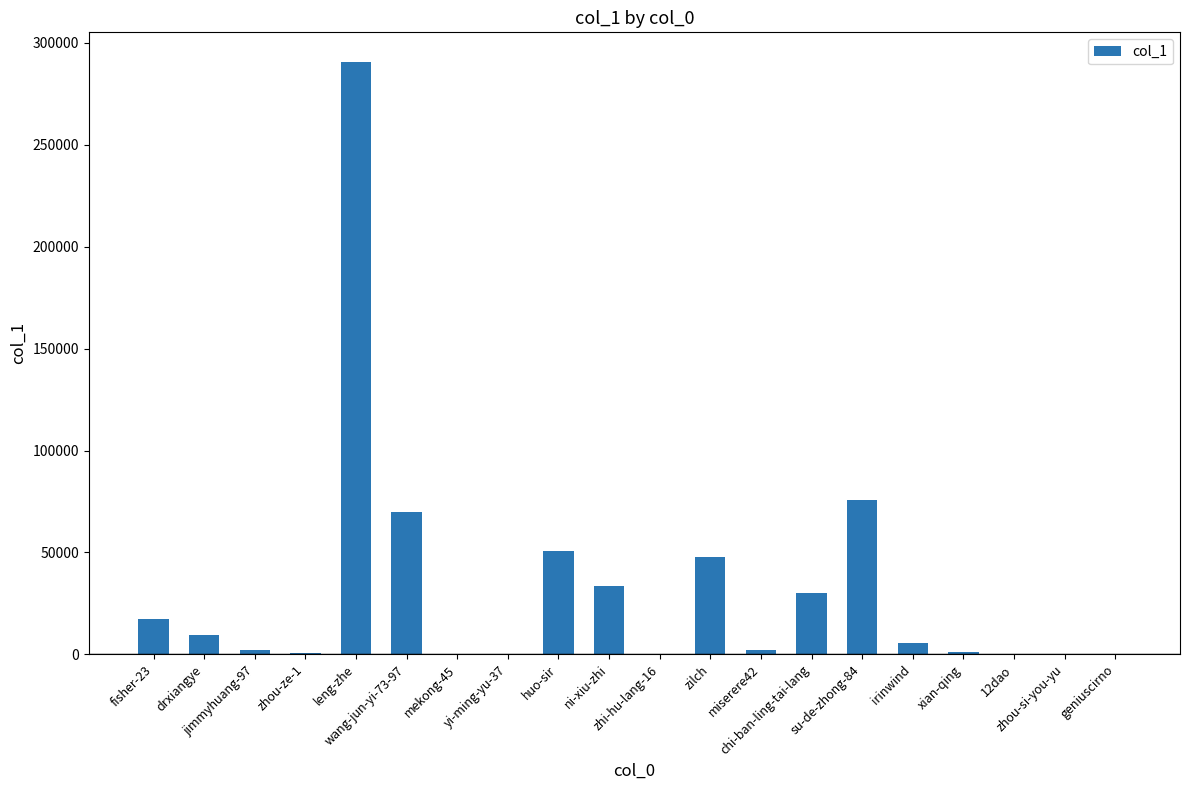

What is the greatest value displayed?

290667